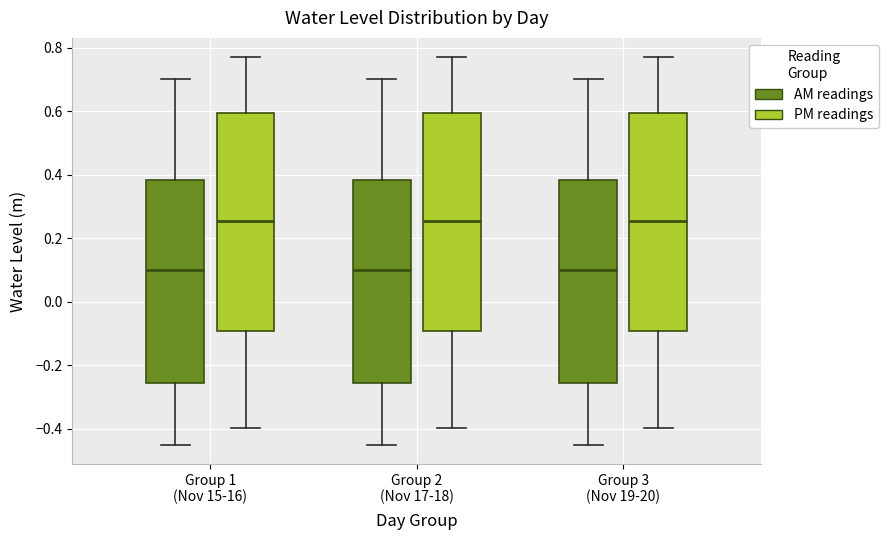

Where is the upper edge of the box for Group 3 (Nov 19-20) (PM readings) on the y-axis? The values are not printed on the chart, so give them approximately, as read against the axis.

0.60